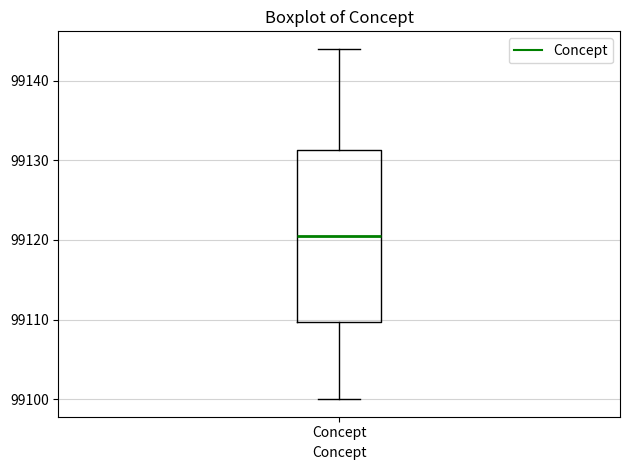

Read this box plot against the y-axis: the position of the median line, the range covered by the box, and the ends of both whiskers. The values are not printed on the chart, so give them approximately, as read against the axis.

median 99121, box 99110 to 99131, whiskers 99100 to 99144